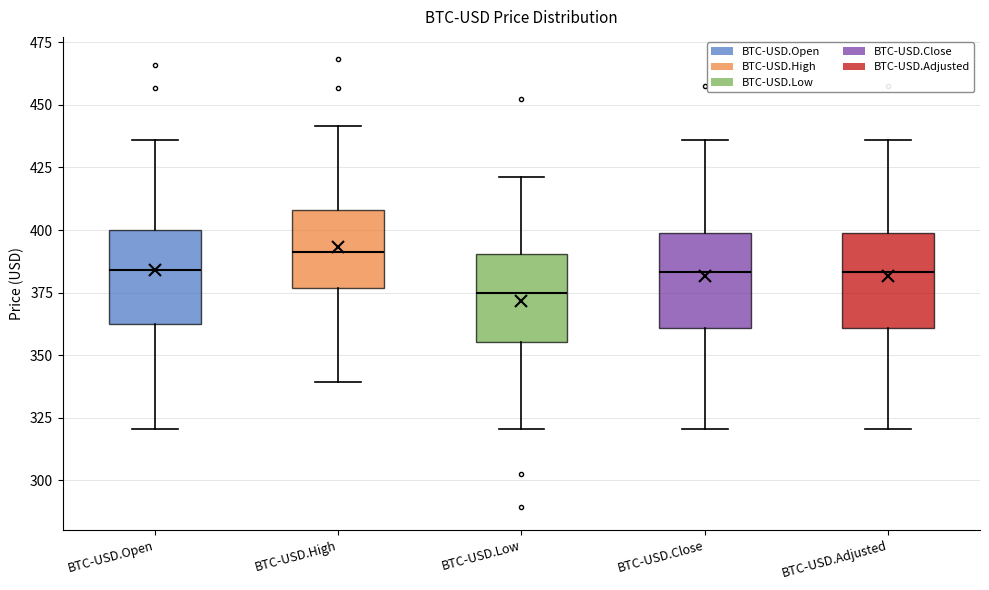

Where does the upper whisker of the box for BTC-USD.Adjusted end on the y-axis? The values are not printed on the chart, so give them approximately, as read against the axis.

435